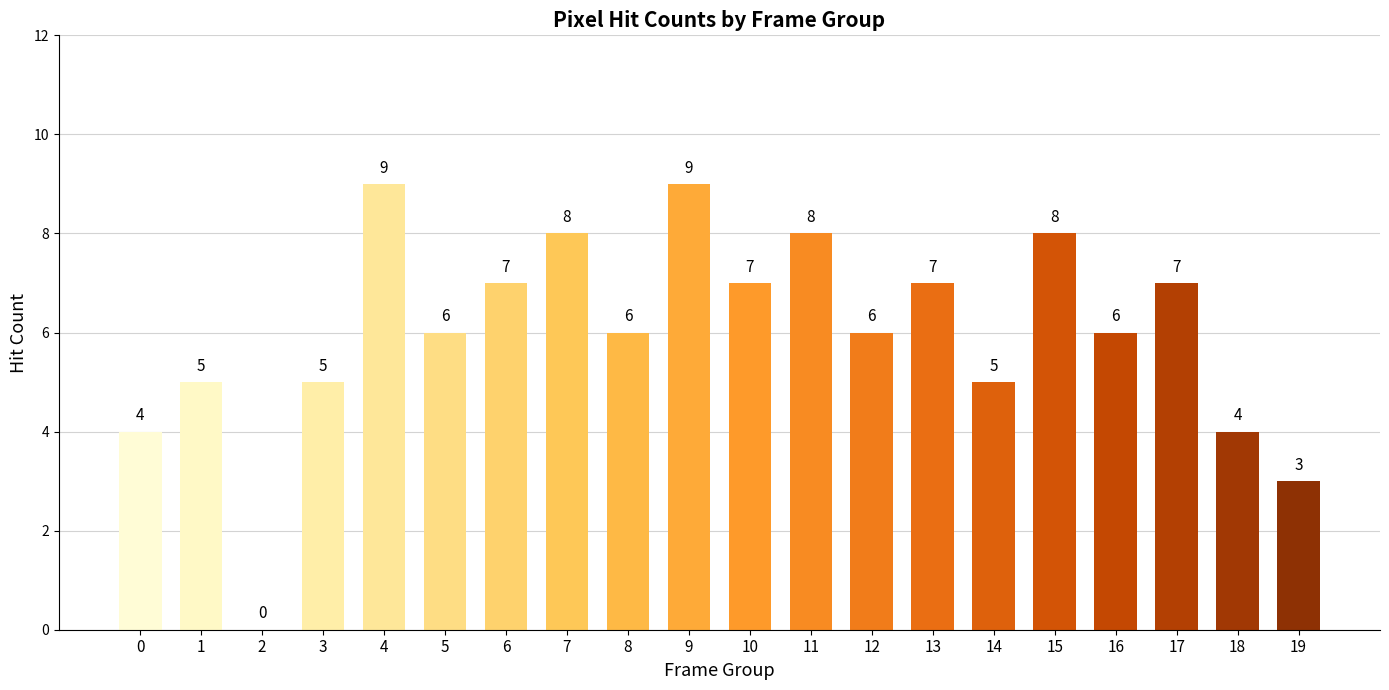

What is the sum of the values at 6 and 7?

15